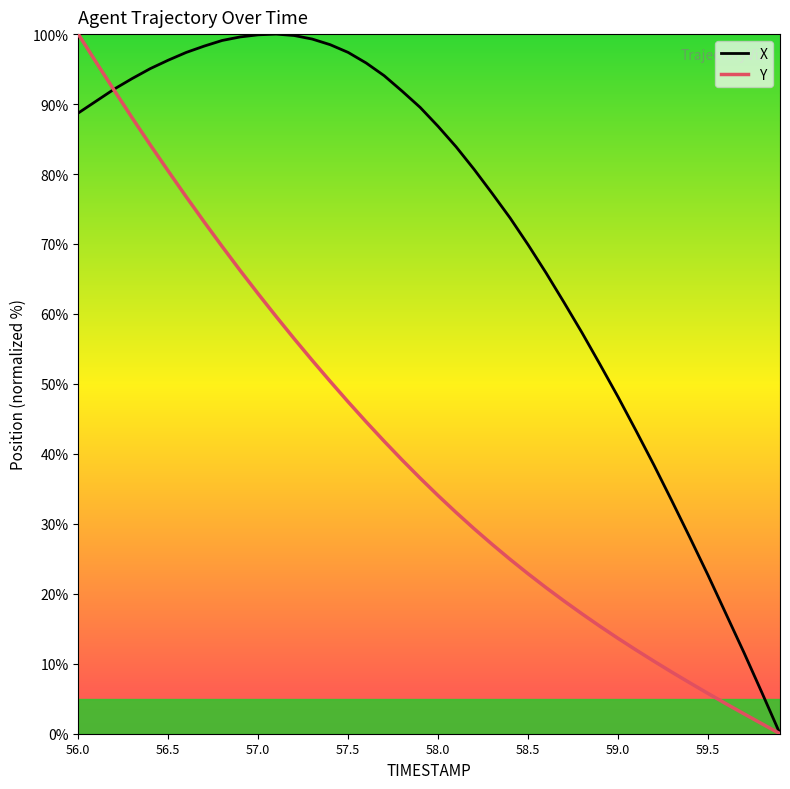

How many values in the X series are below 88?

20